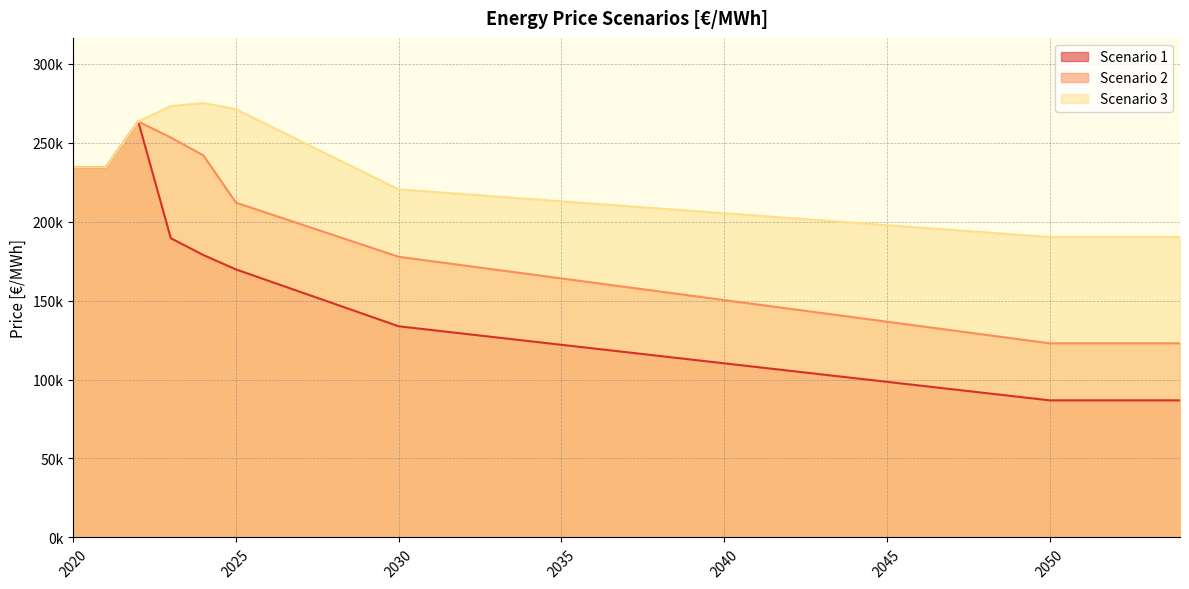

True or false: Scenario 2 has more than 2 interior local peaks.

False